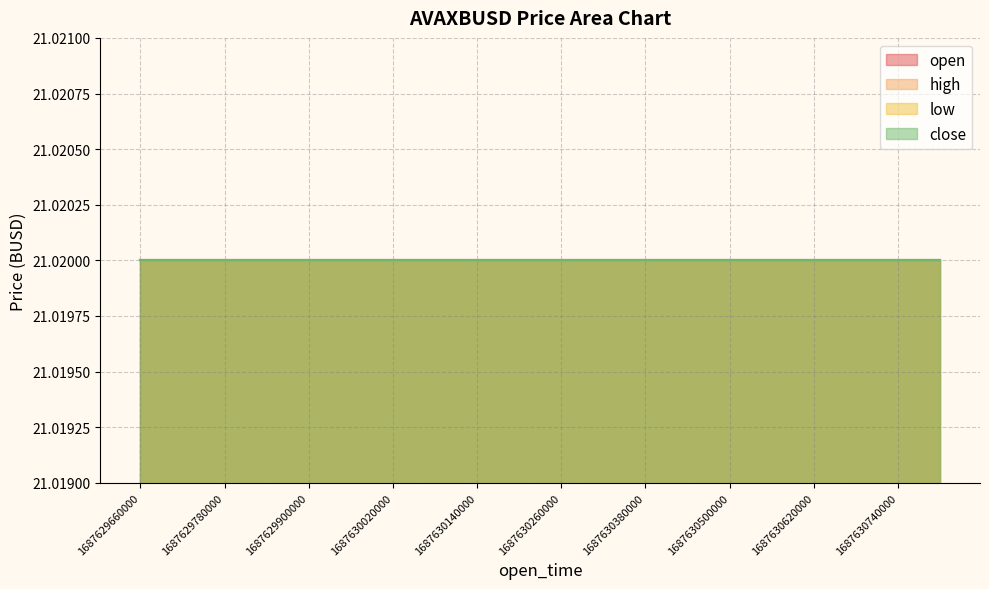

Between 1687630680000 and 1687629780000, which is larger?

1687630680000